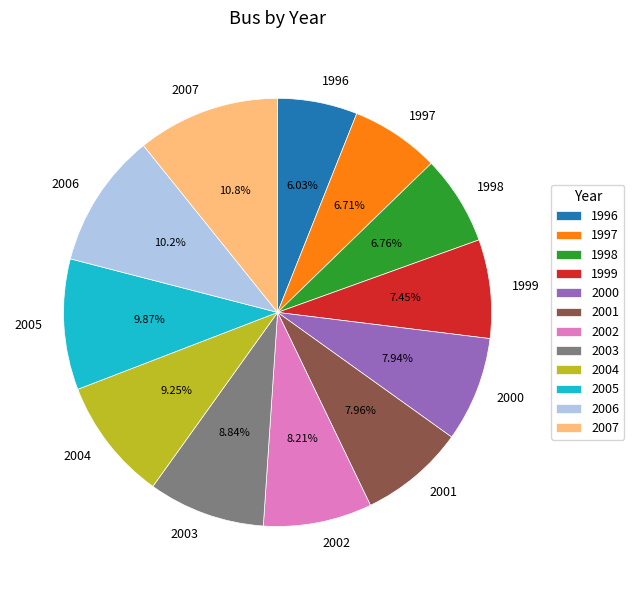

What is the smallest slice in the pie chart?

1996